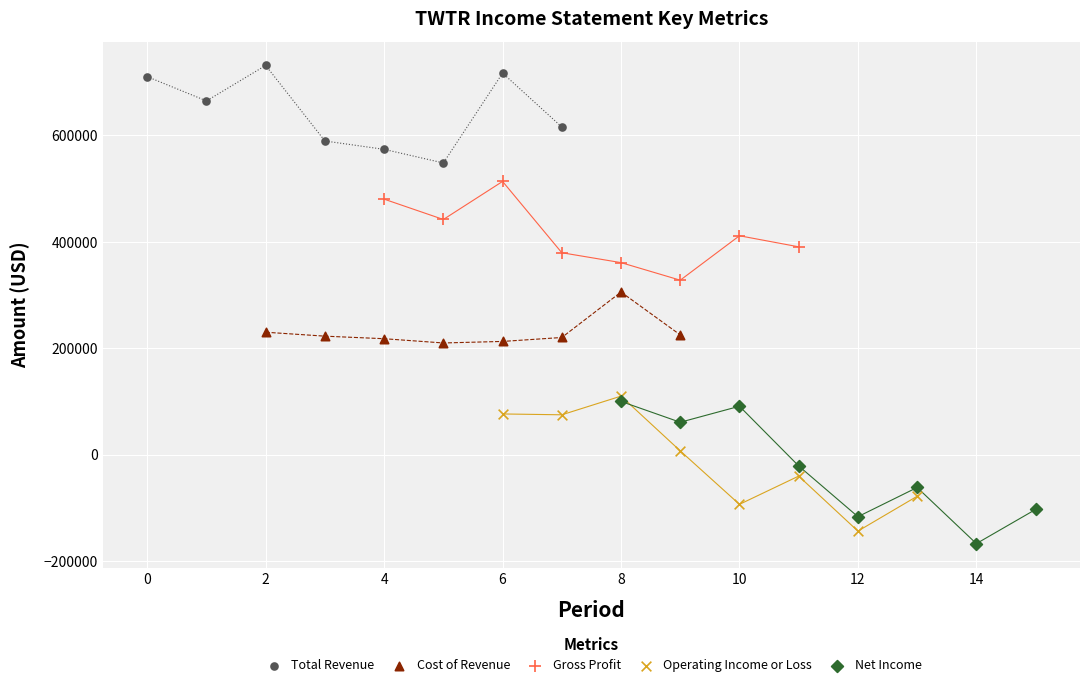

Which series has the widest spread of Y values?

Net Income